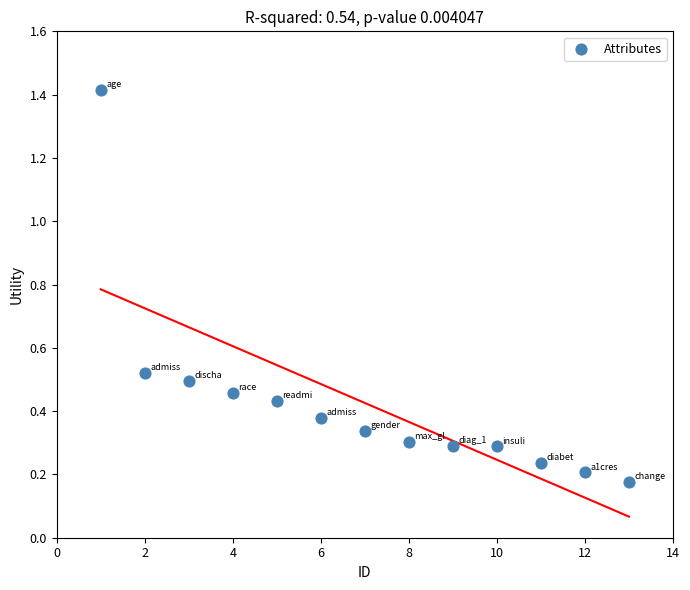

What is the range of Y values (max minus min)?

1.2